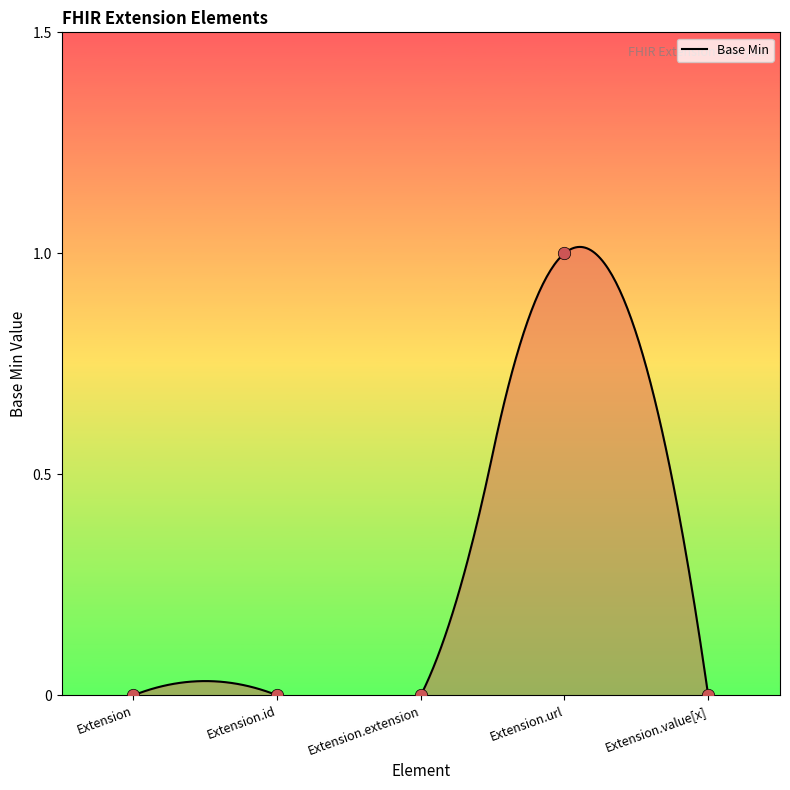

Which has a higher value, Extension.url or Extension.id?

Extension.url